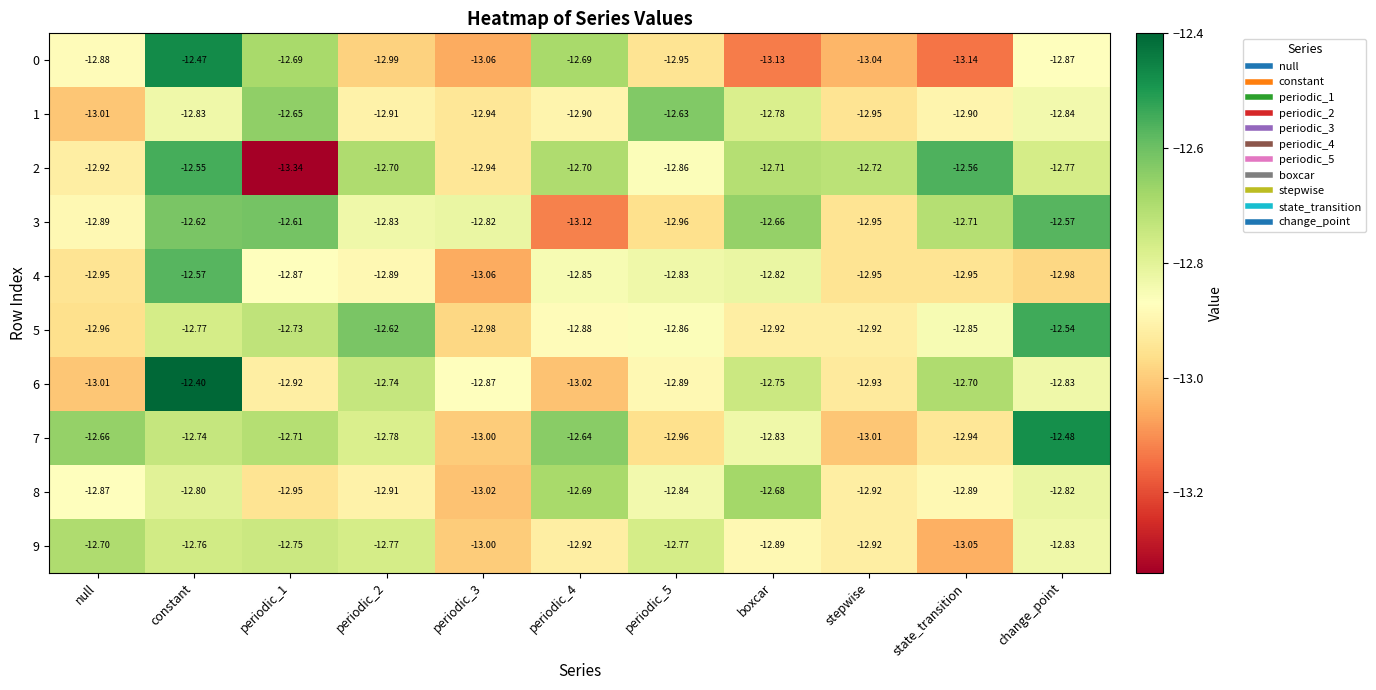

At which category is the sum across all series the highest?

constant